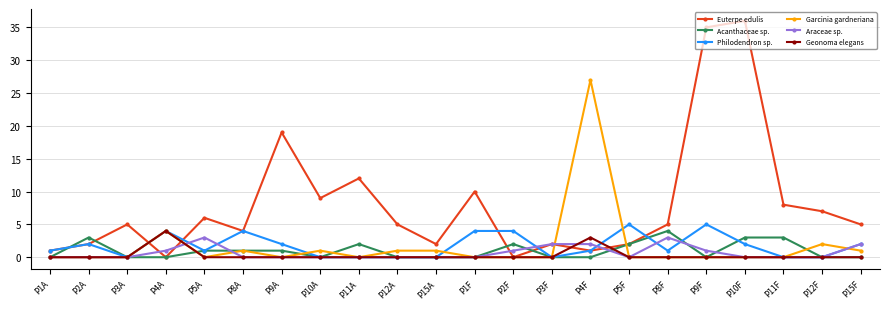

Between P1F and P15F, which series saw the biggest shift?

Euterpe edulis